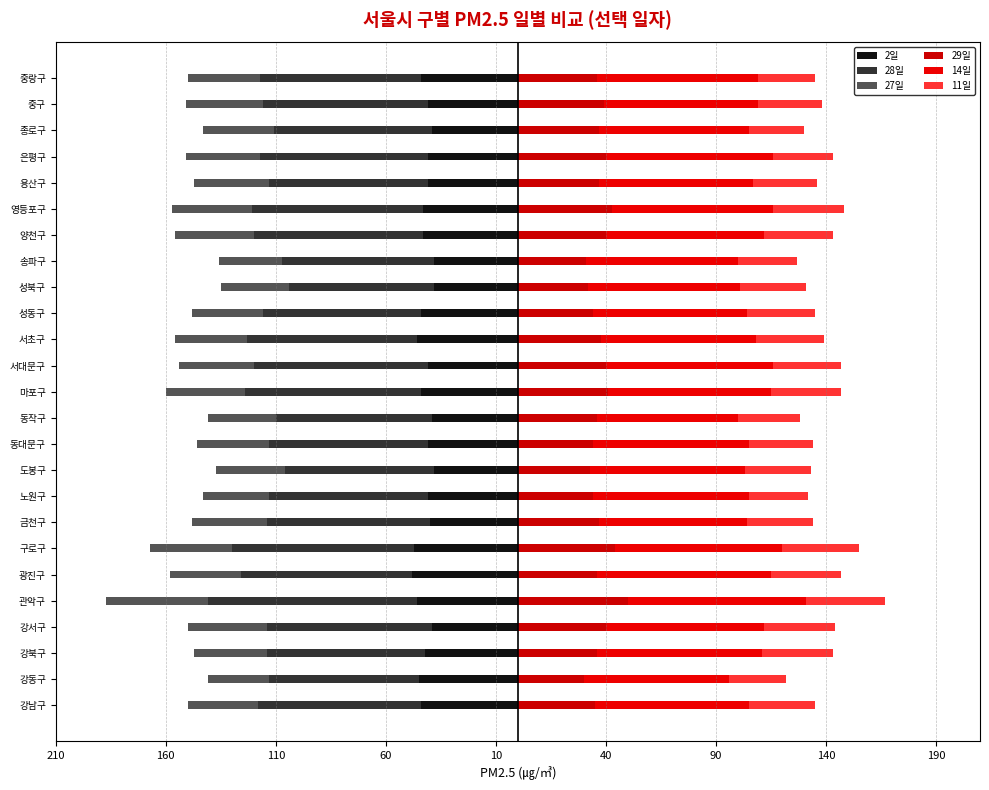

Reading left to right, what are all the values shown in this chart?

2일: -44	-45	-42	-39	-46	-48	-47	-40	-41	-38	-41	-39	-44	-41	-46	-44	-38	-38	-43	-43	-41	-41	-39	-41	-44
28일: -74	-68	-72	-75	-95	-78	-83	-74	-72	-68	-72	-71	-80	-79	-77	-72	-66	-69	-77	-78	-72	-76	-72	-75	-73
27일: -32	-28	-33	-36	-46	-32	-37	-34	-30	-31	-33	-31	-36	-34	-33	-32	-31	-29	-36	-36	-34	-34	-32	-35	-33
29일: 35	30	36	40	50	36	44	37	34	33	34	36	41	40	38	34	32	31	40	43	37	40	37	39	36
14일: 70	66	75	72	81	79	76	67	71	70	71	64	74	76	70	70	69	69	72	73	70	76	68	70	73
11일: 30	26	32	32	36	32	35	30	27	30	29	28	32	31	31	31	30	27	31	32	29	27	25	29	26